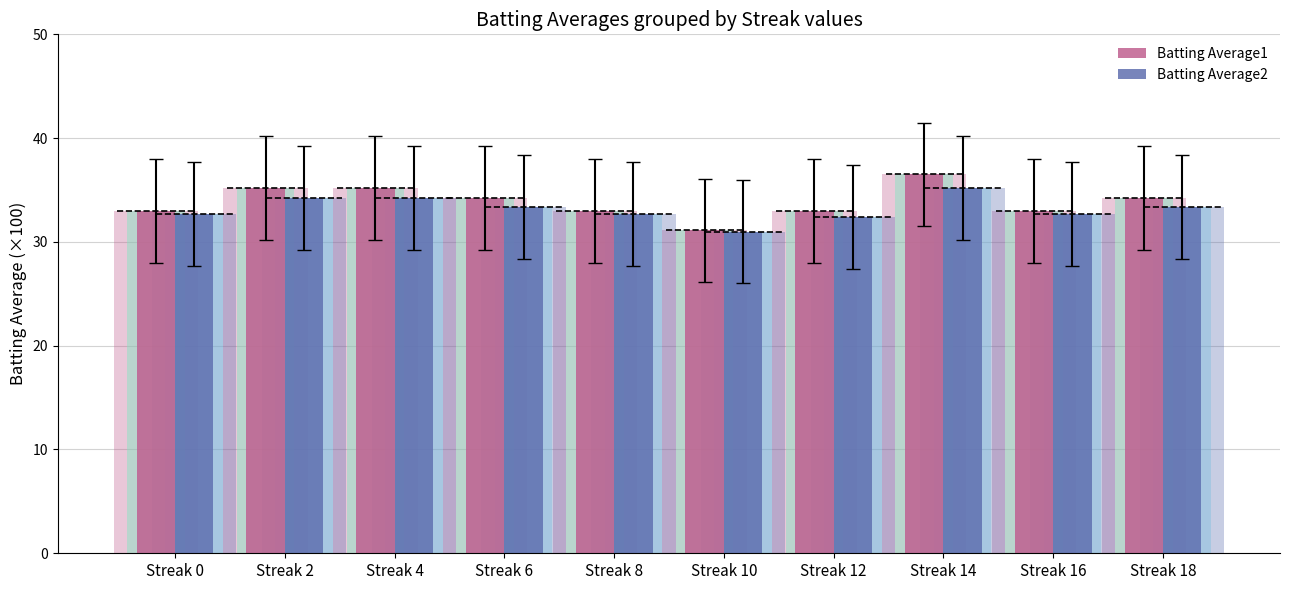

The Batting Average2 series shows 35.2 at Streak 14. True or false?

True